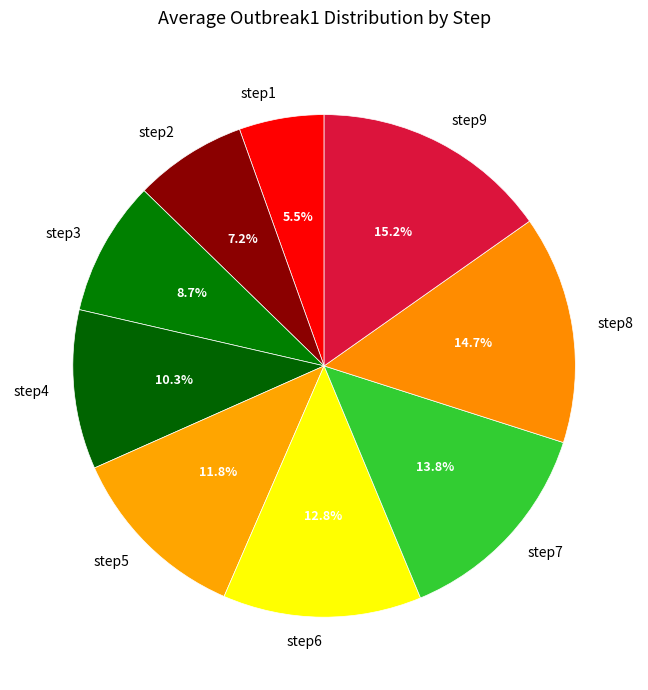

What percentage is the step5 slice, to the nearest percent?

12%